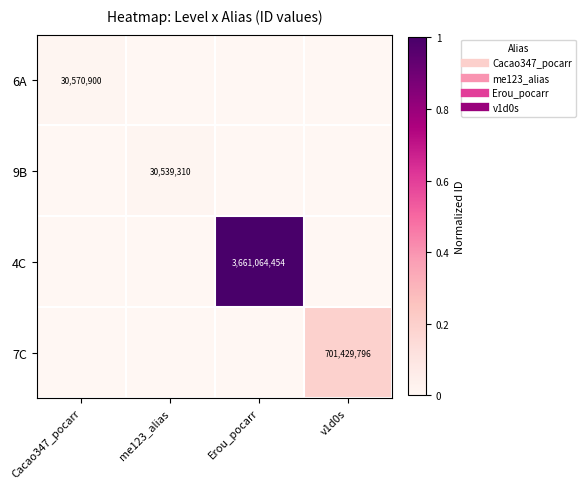

At Erou_pocarr, list the series in order from largest to smallest.

4C, 6A, 9B, 7C